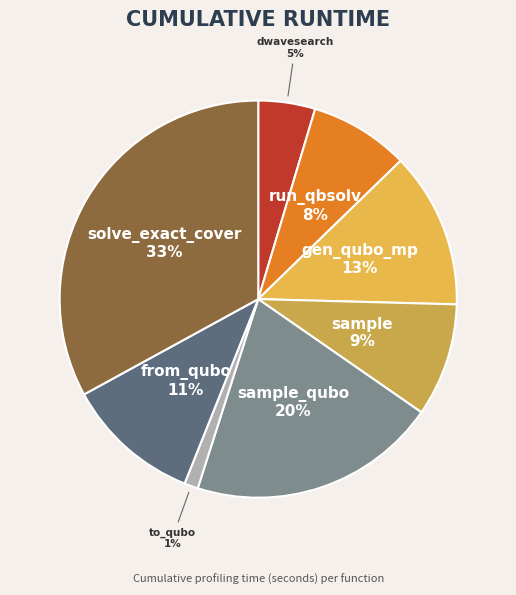

Which has a higher value, to_qubo or gen_qubo_mp?

gen_qubo_mp